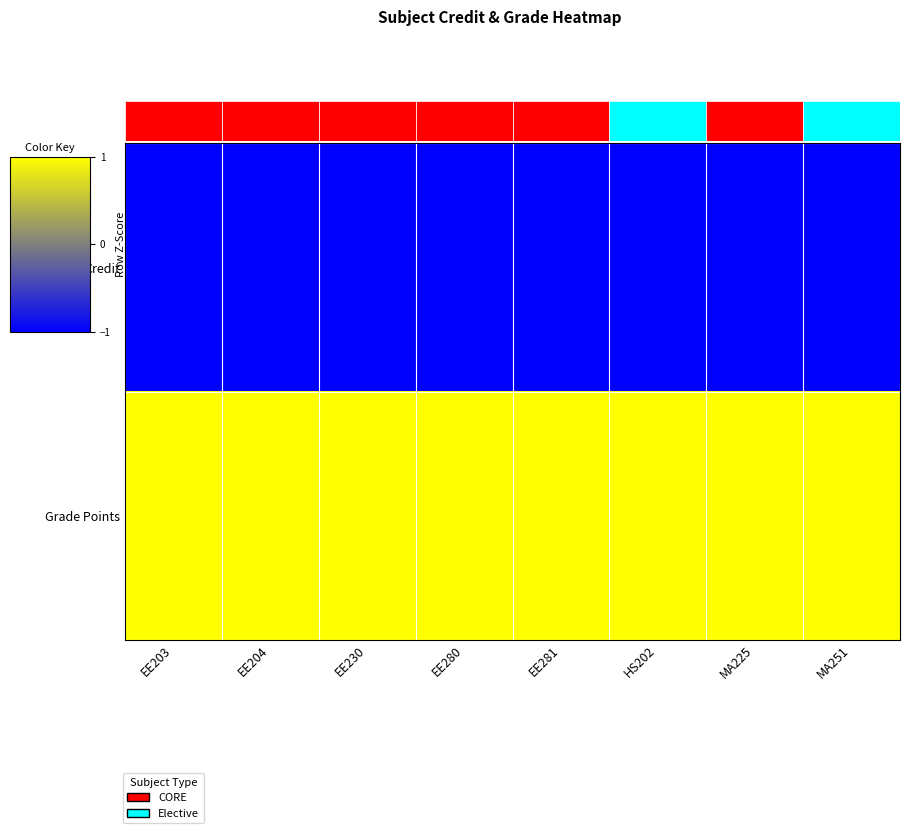

What is the difference between the highest and lowest values at EE281?

2